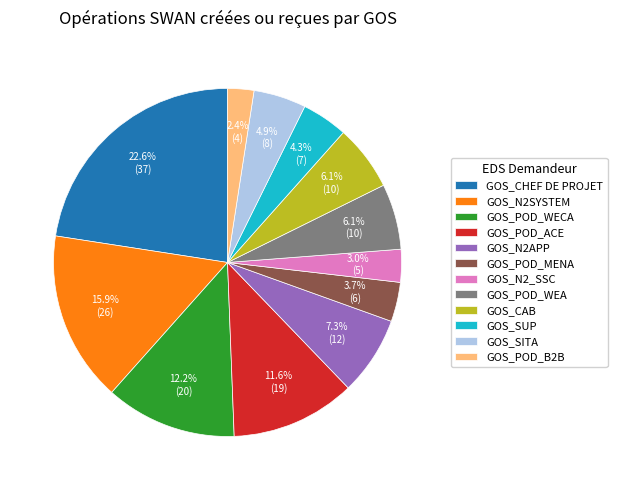

Which has a higher value, GOS_CHEF DE PROJET or GOS_N2_SSC?

GOS_CHEF DE PROJET